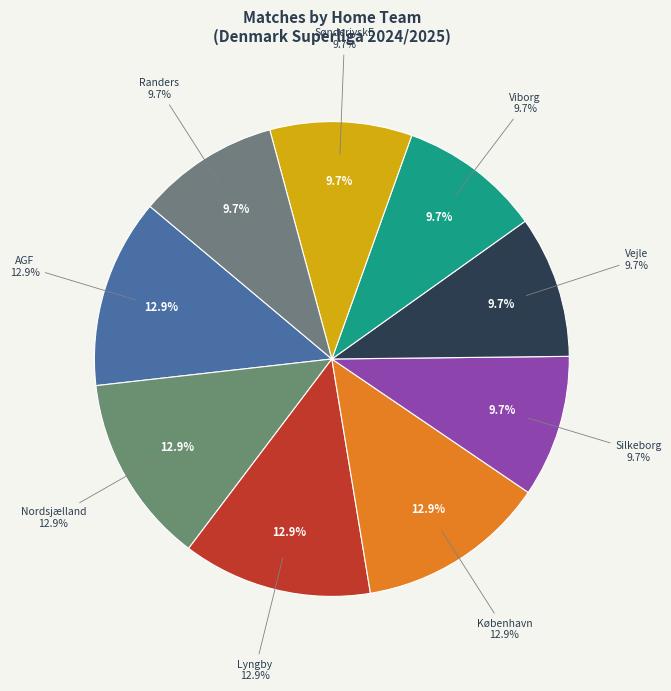

To the nearest percent, what is the average slice percentage?

11%